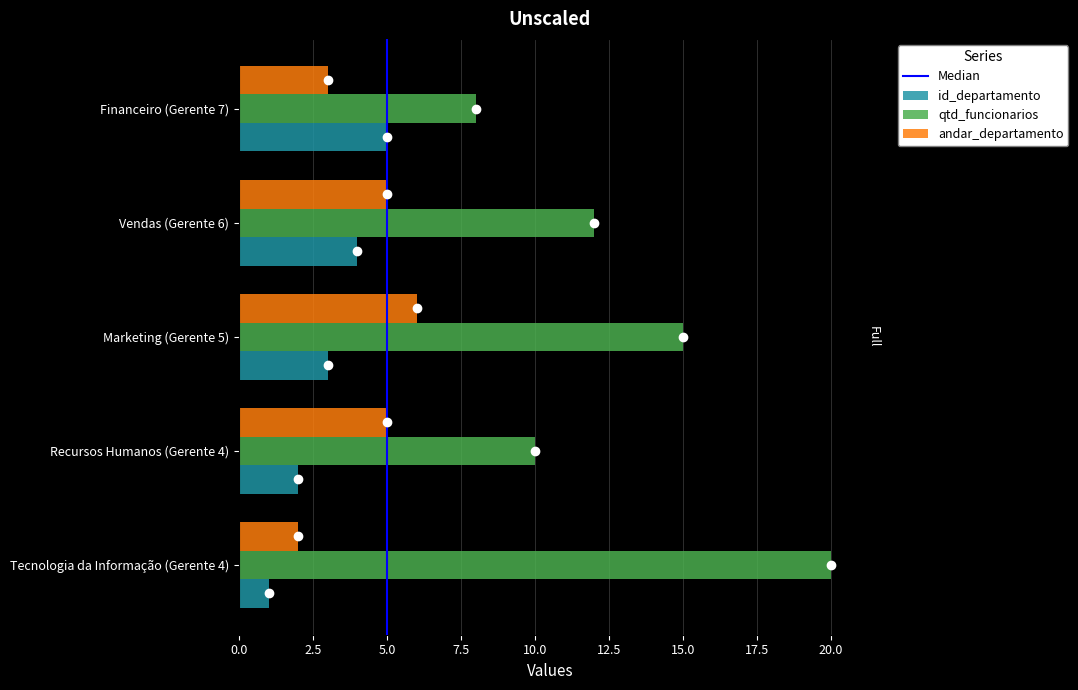

Which series has the largest range (max minus min)?

qtd_funcionarios